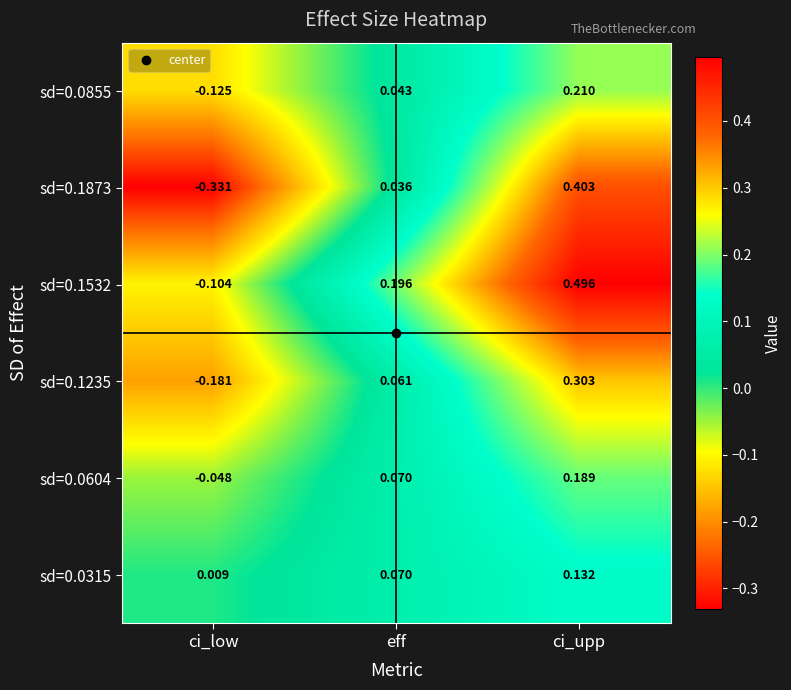

Which series has the widest spread of values?

sd=0.1873